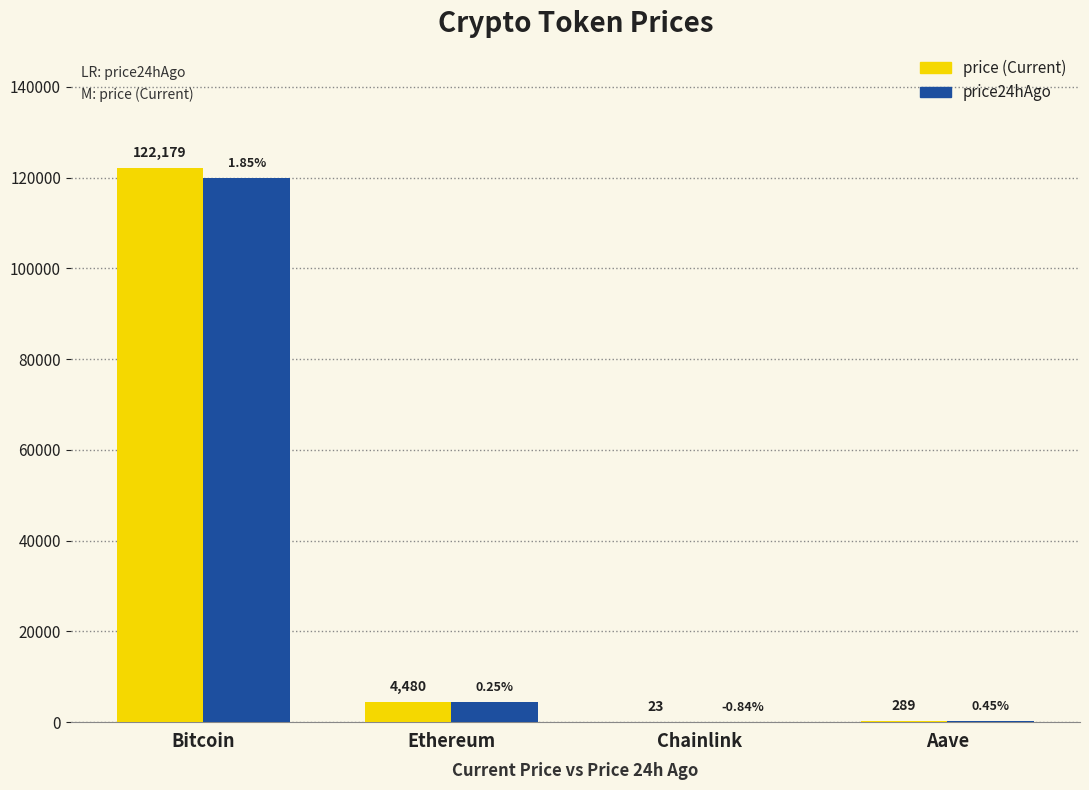

Are the bars grouped side by side (vs. stacked)?

Yes